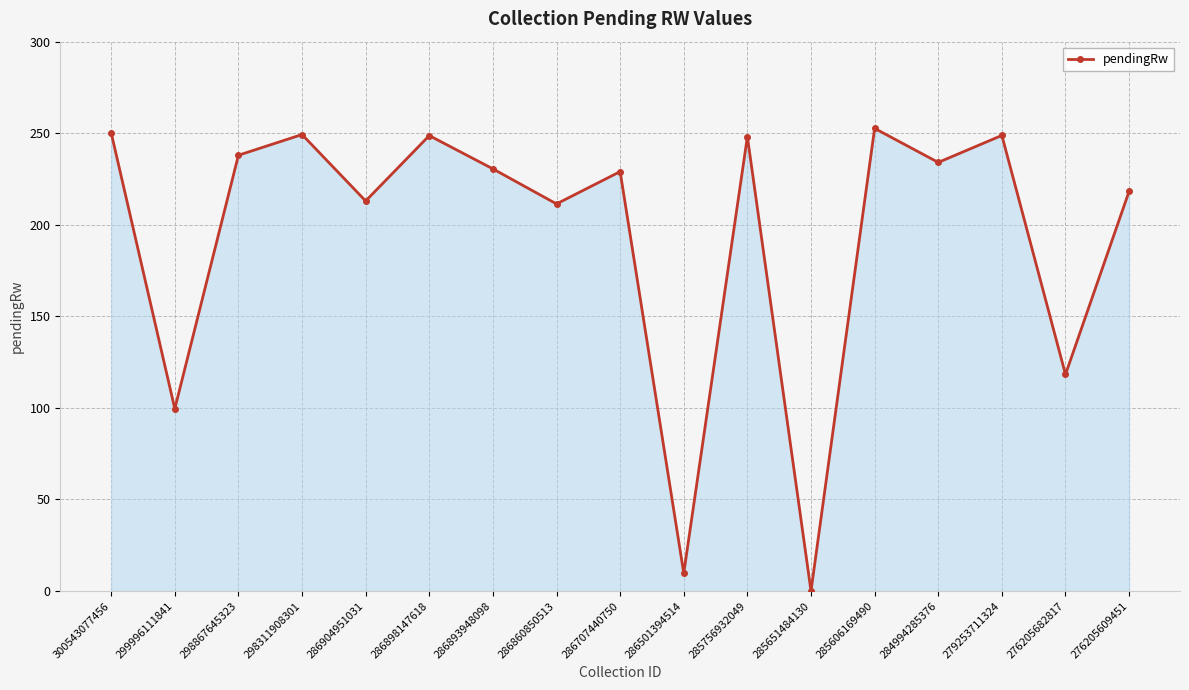

Which label corresponds to the smallest value in the chart?

285651484130